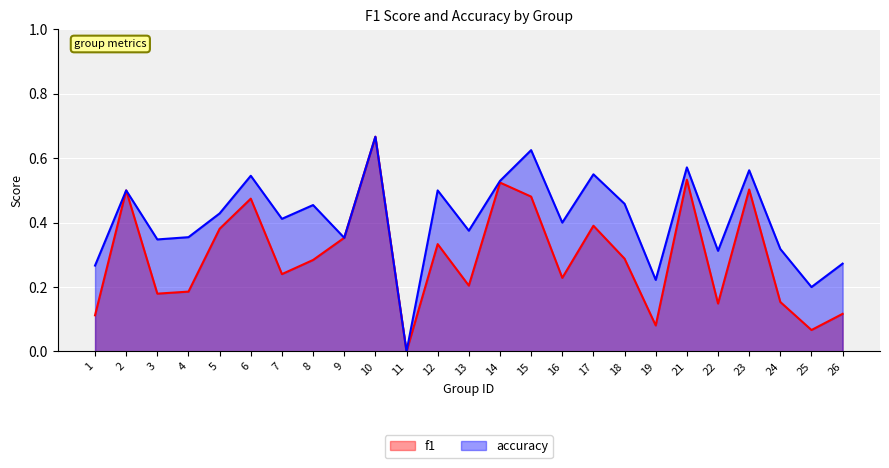

How many lines are shown in the chart?

2